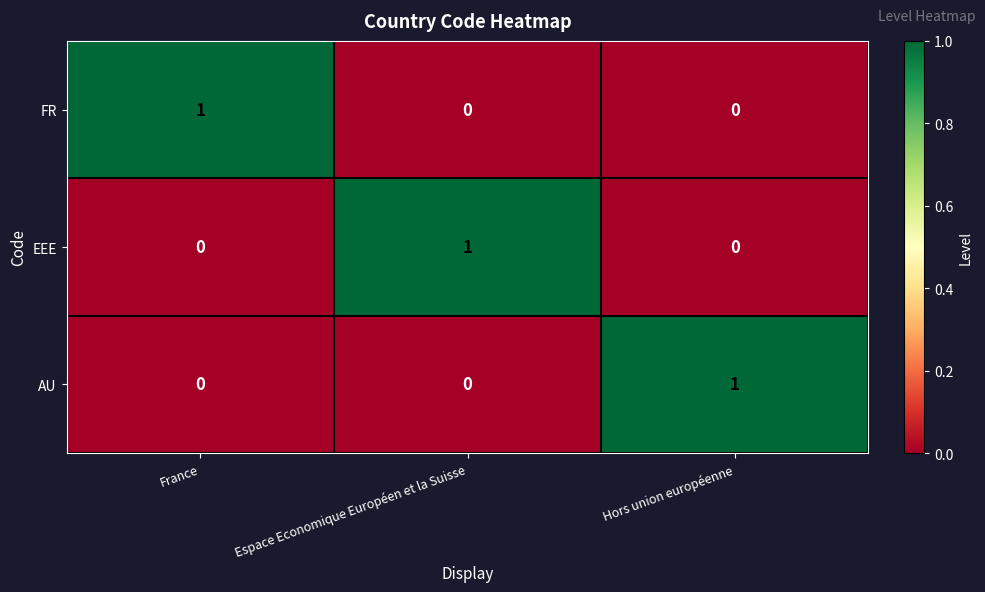

The value of AU at Hors union européenne is 1. True or false?

True